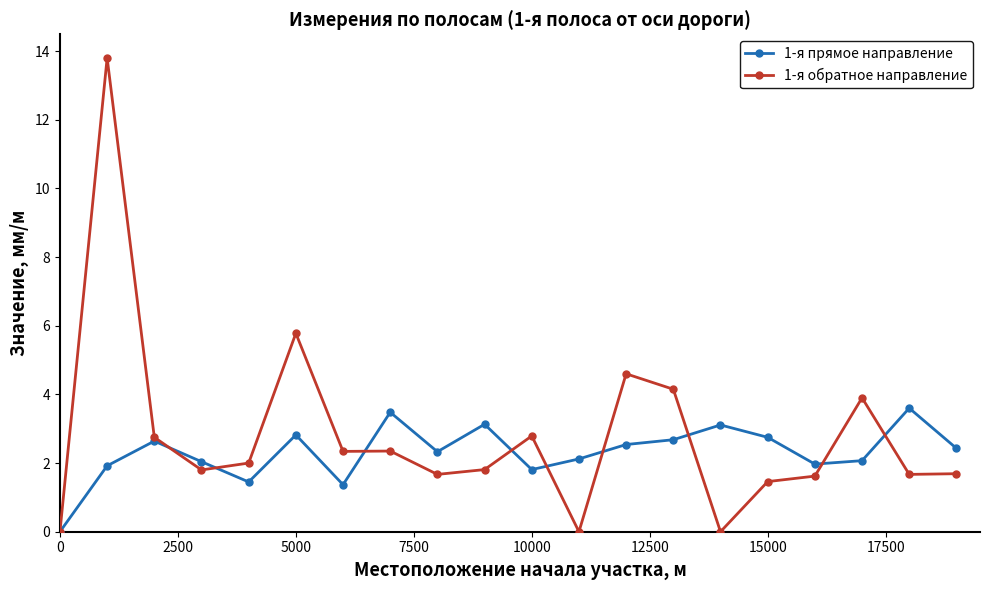

List the series in order of their peak value, highest first.

1-я обратное направление, 1-я прямое направление